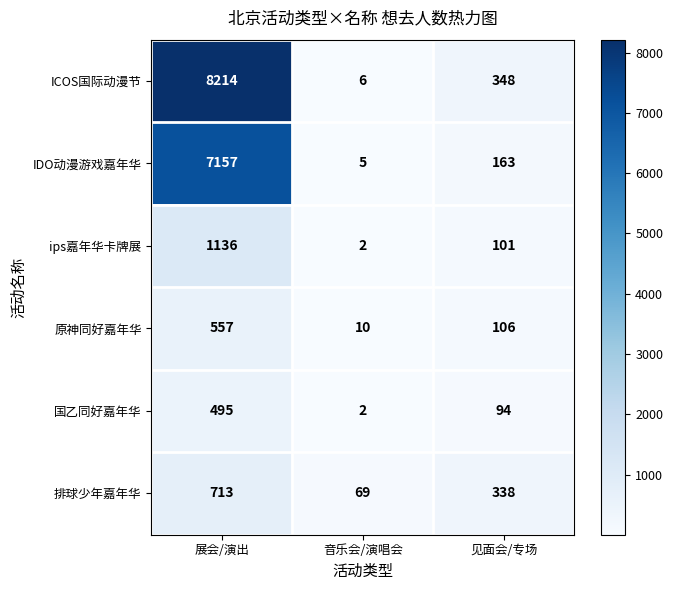

At how many categories does at least one series exceed 7785?

1